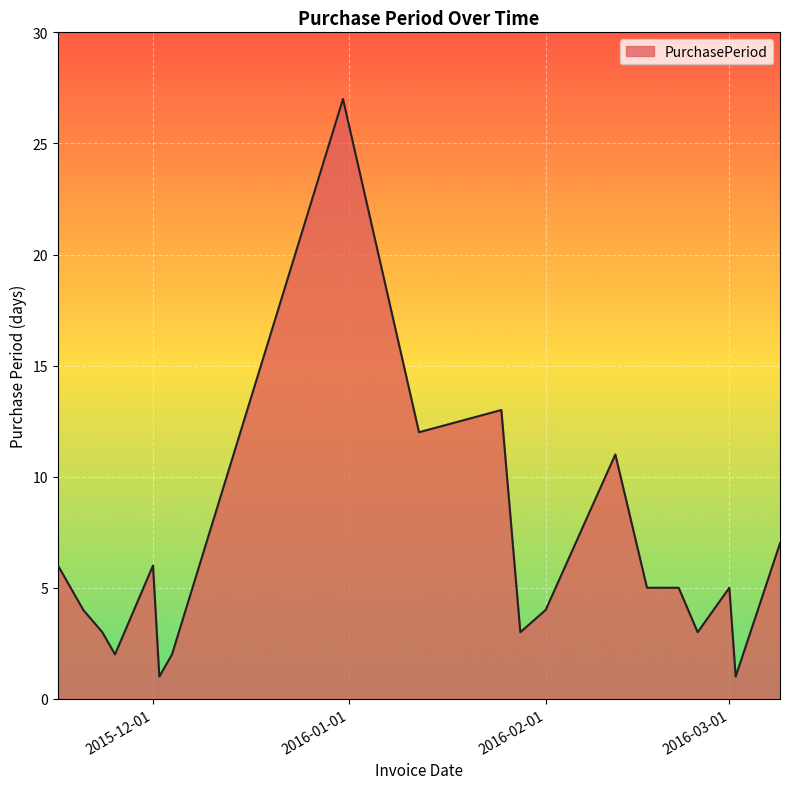

What is the difference between the maximum and minimum values?

26